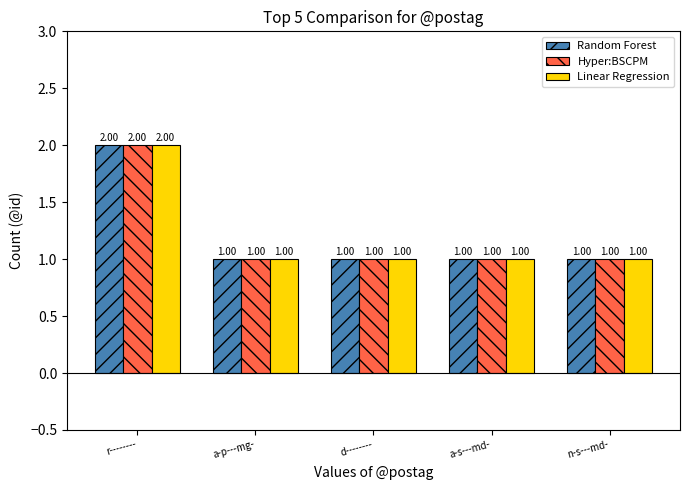

What is the sum of all Hyper:BSCPM values?

6